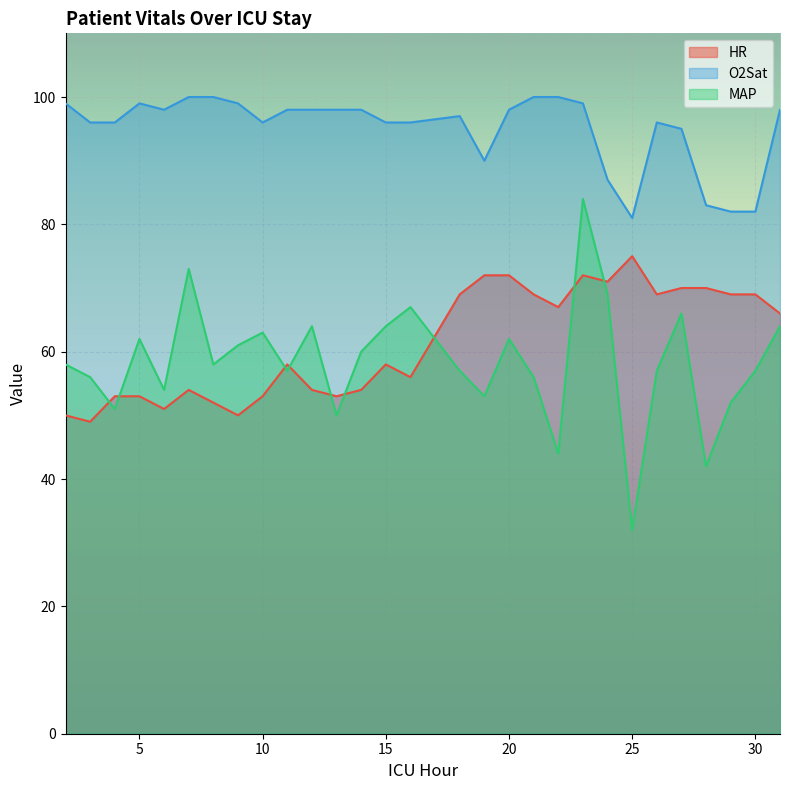

How many lines are shown in the chart?

3